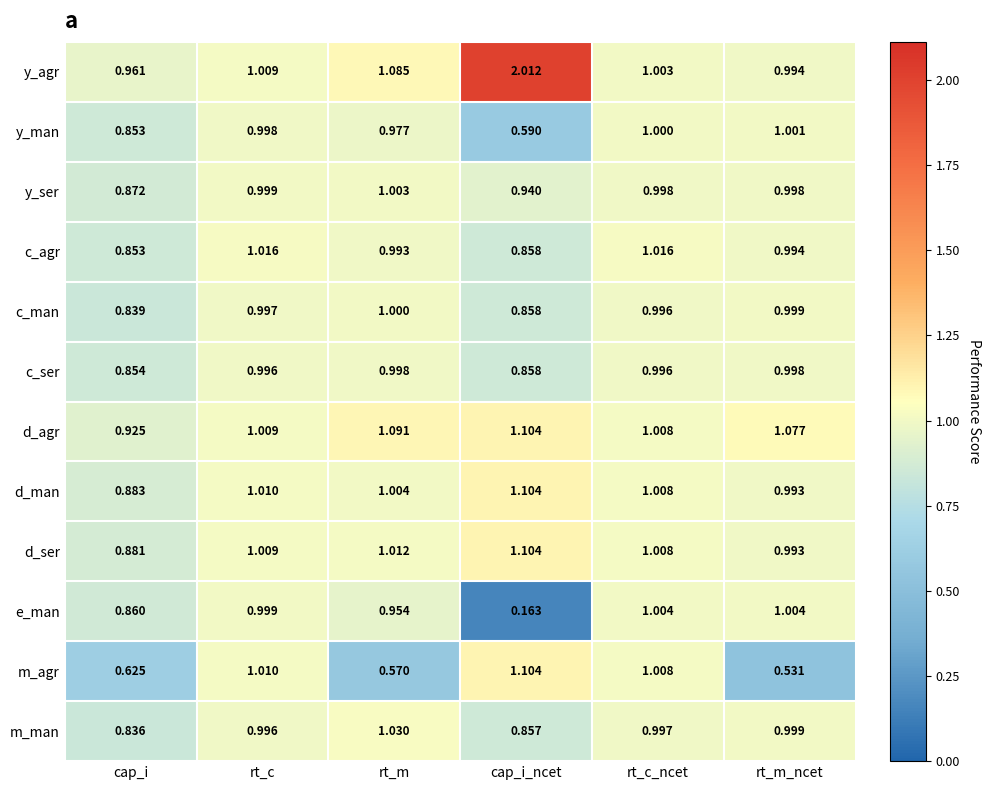

At which label does m_agr reach its minimum?

rt_m_ncet